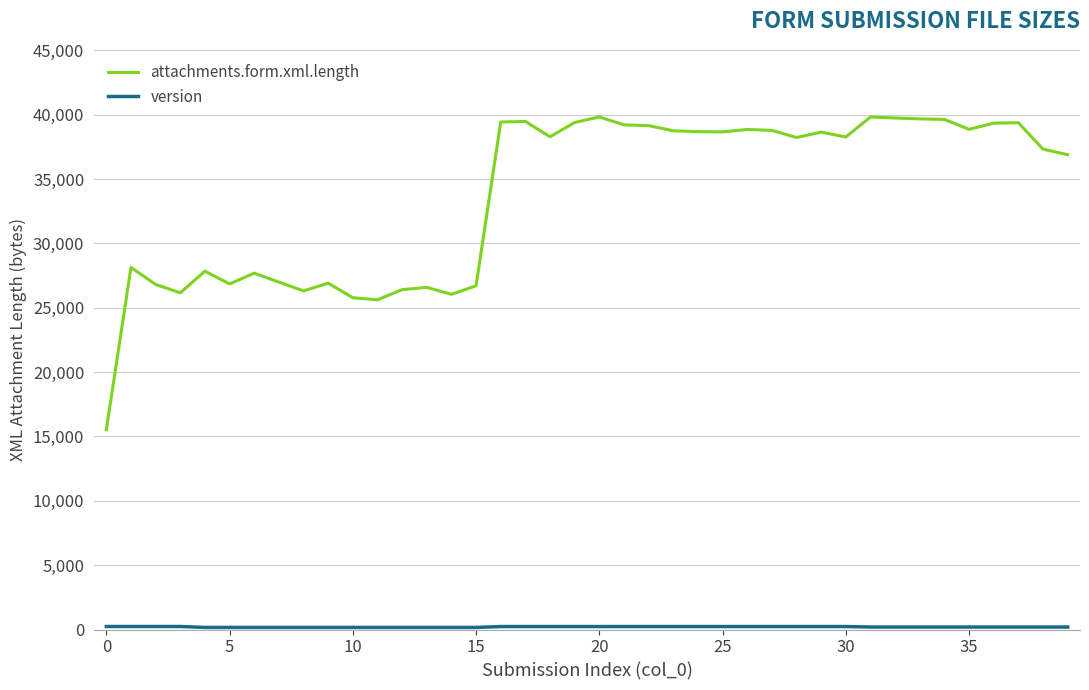

What is the maximum value shown in the chart?

39815